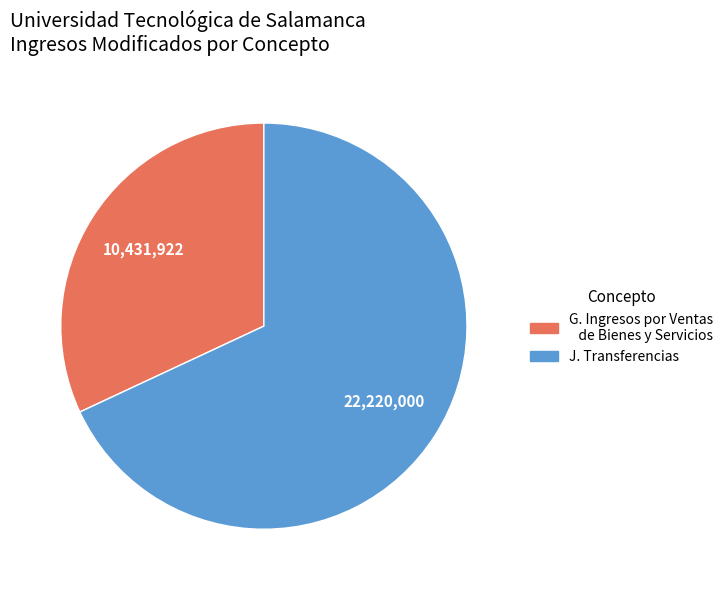

Which slice is the largest?

J. Transferencias